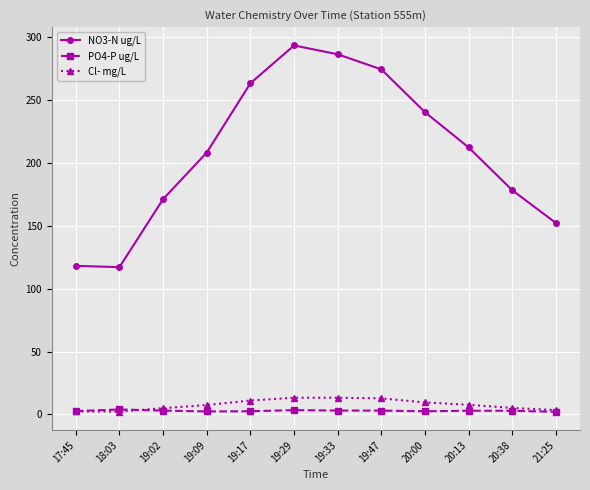

The value of NO3-N ug/L at 20:13 is 323.6. True or false?

False